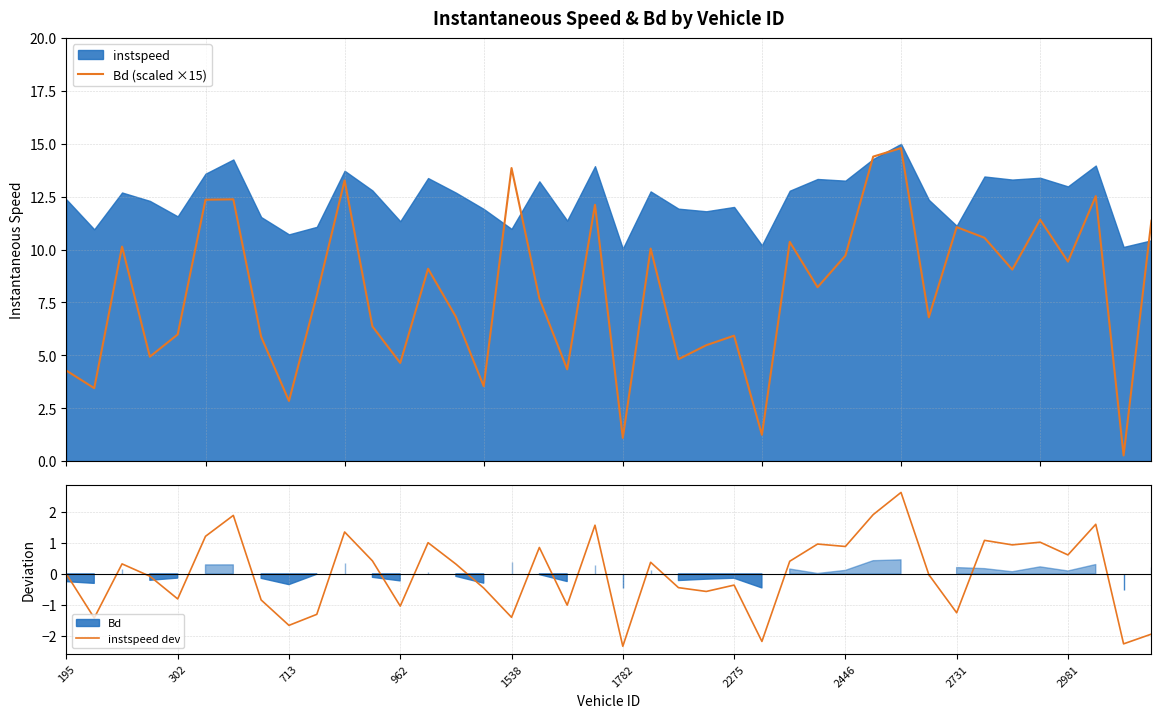

At 31, list the series in order from smallest to largest.

instspeed dev, Bd (scaled ×15)